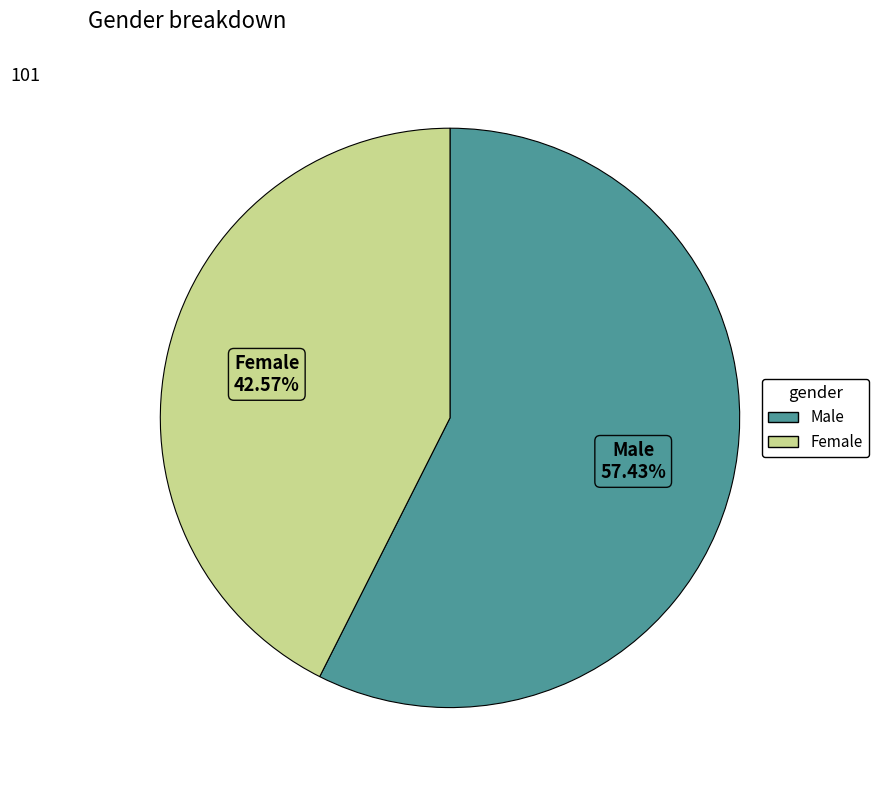

How much of the chart is everything except Female?

57.4%